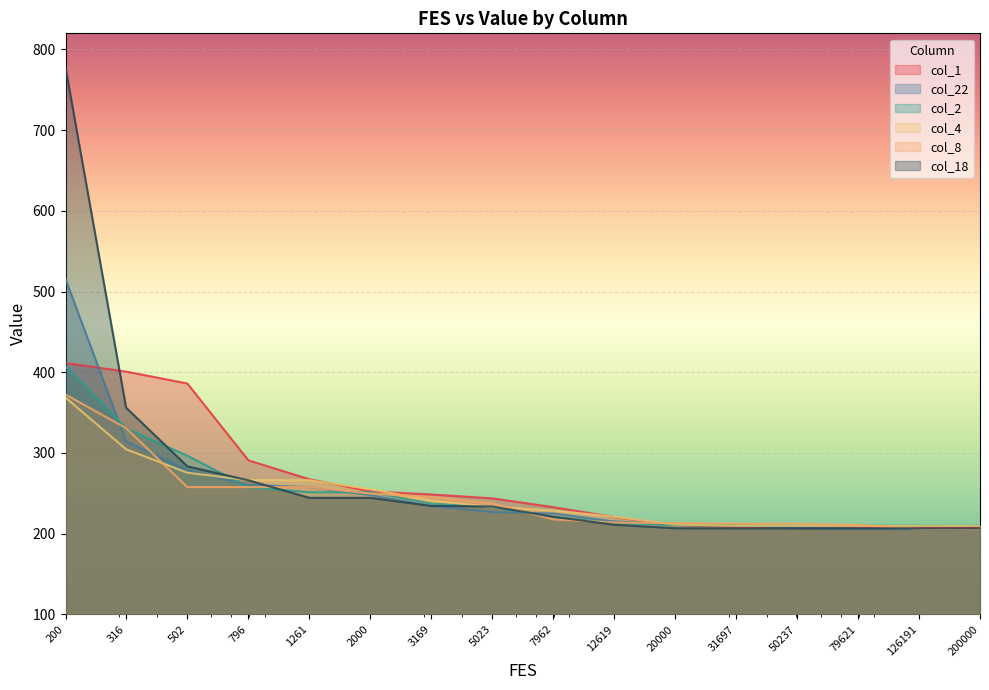

Reading left to right, extract all data points from this chart.

col_1: 200=411.5	316=400.9	502=386.1	796=290.9	1261=267.5	2000=252.4	3169=248.6	5023=243.8	7962=232.9	12619=220.5	20000=210.6	31697=208.3	50237=208.1	79621=208.1	126191=208.1	200000=208.1
col_22: 200=515.5	316=314.4	502=278.5	796=260.3	1261=257.7	2000=247.8	3169=234.3	5023=226.9	7962=224.9	12619=215.2	20000=211.7	31697=210.9	50237=207.3	79621=205.9	126191=205.8	200000=205.7
col_2: 200=407.4	316=330.6	502=296.6	796=257.6	1261=251.3	2000=251.3	3169=237.2	5023=233.0	7962=220.6	12619=213.4	20000=210.4	31697=210.0	50237=210.0	79621=209.9	126191=209.9	200000=209.9
col_4: 200=368.6	316=304.6	502=275.6	796=266.3	1261=266.3	2000=255.2	3169=241.0	5023=233.3	7962=228.7	12619=220.9	20000=211.3	31697=209.9	50237=209.8	79621=209.8	126191=209.8	200000=209.8
col_8: 200=372.4	316=330.8	502=257.8	796=257.8	1261=257.8	2000=249.8	3169=245.5	5023=237.4	7962=217.8	12619=213.9	20000=213.1	31697=212.5	50237=212.5	79621=210.9	126191=206.0	200000=205.7
col_18: 200=777.5	316=356.1	502=283.4	796=266.2	1261=244.5	2000=244.5	3169=234.4	5023=233.7	7962=220.9	12619=211.1	20000=206.8	31697=206.6	50237=206.6	79621=206.6	126191=206.6	200000=206.6